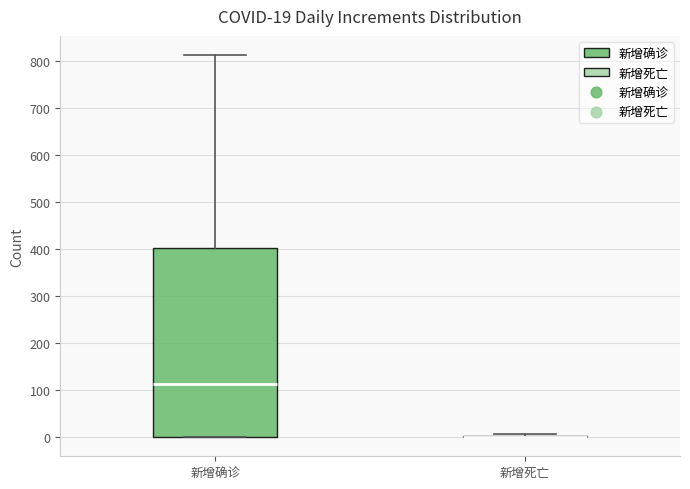

Which box is the tallest, from its lower edge to its upper edge?

新增确诊